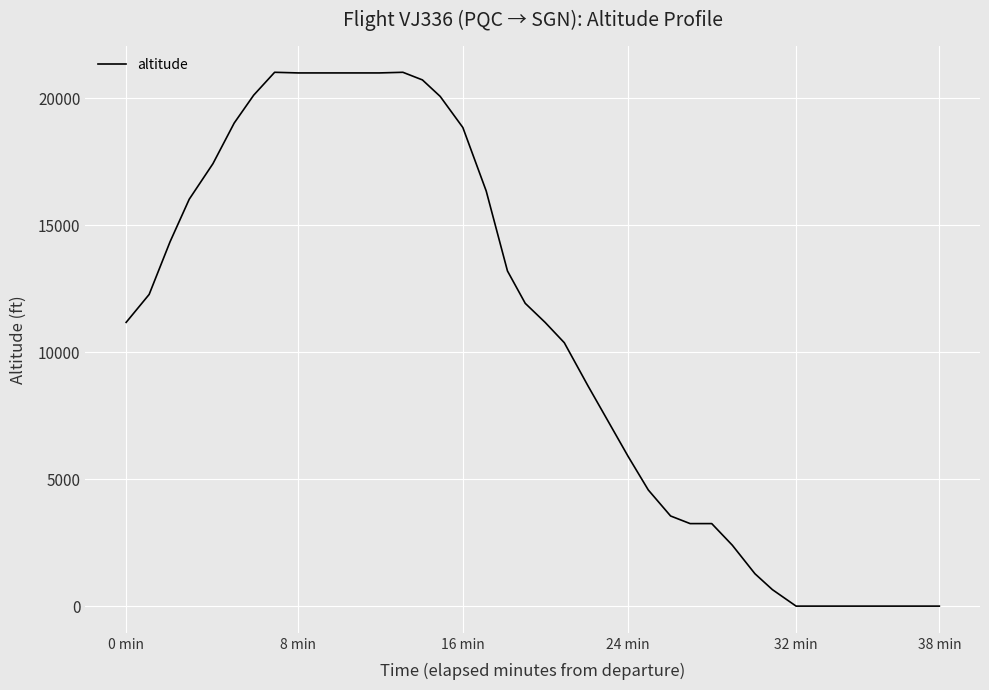

How many values are below 11175?

19